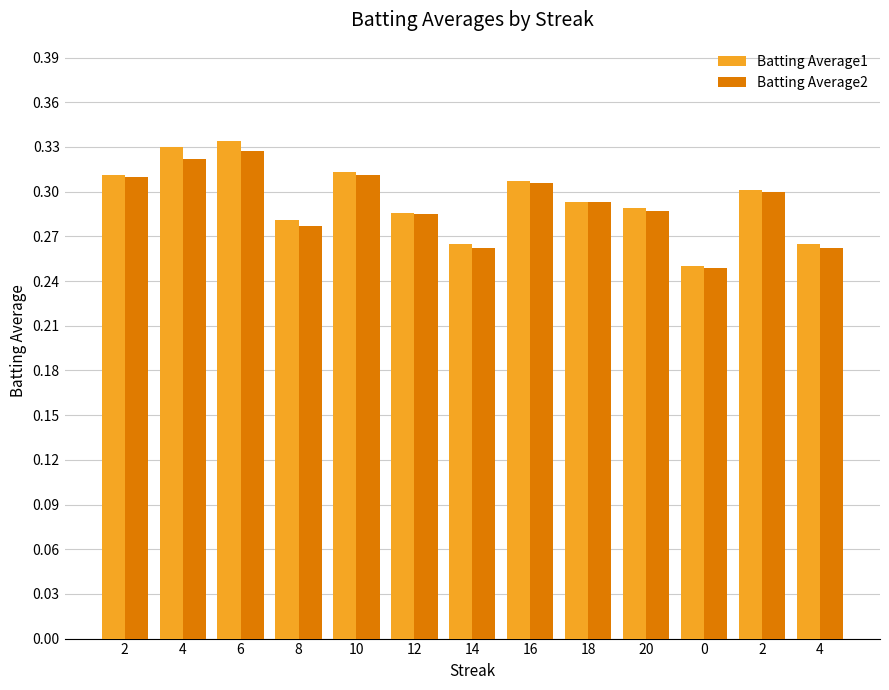

Does the chart contain any negative values?

No